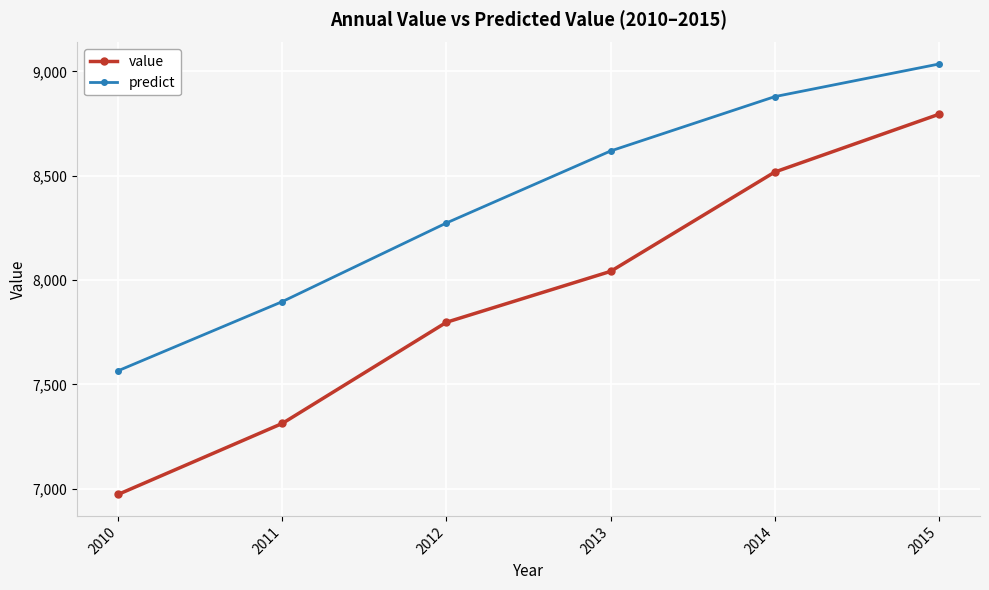

Which series changed the most between 2012 and 2014?

value